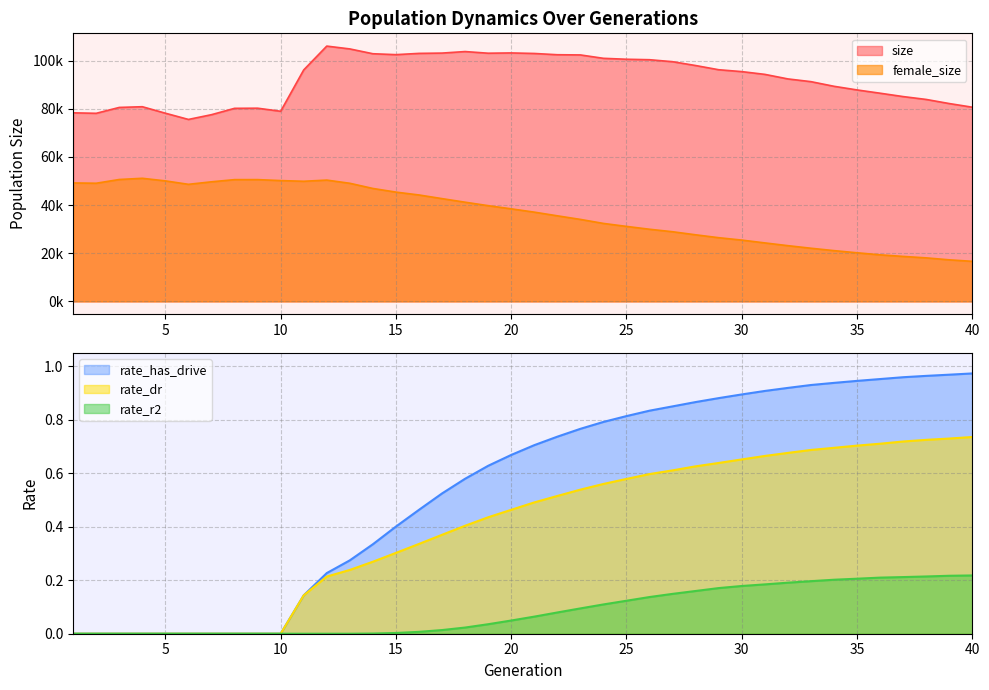

Read the size value at 27.

99537.0